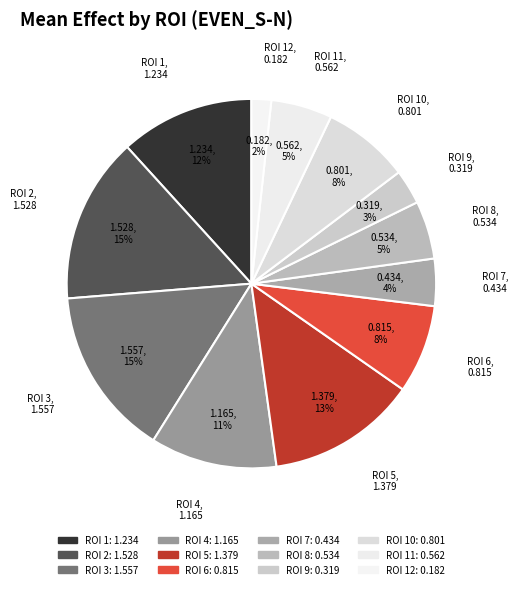

How many segments does this pie chart have?

12